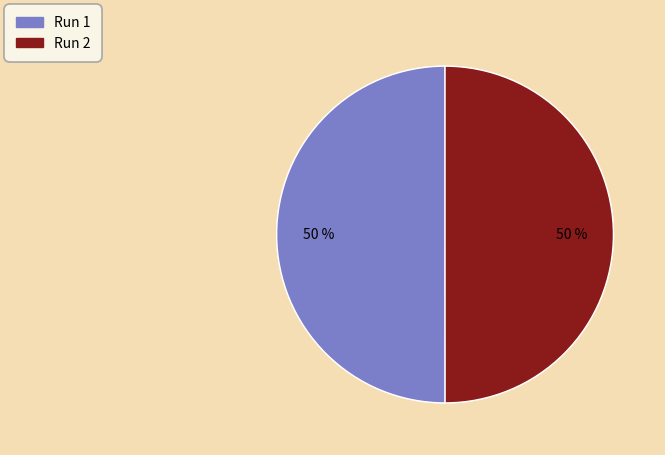

The Run 2 slice represents 50% of the pie. True or false?

True